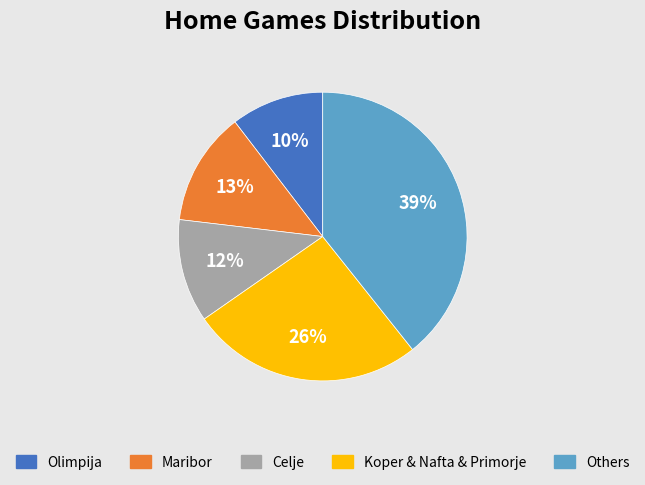

Does any single category account for the majority?

No